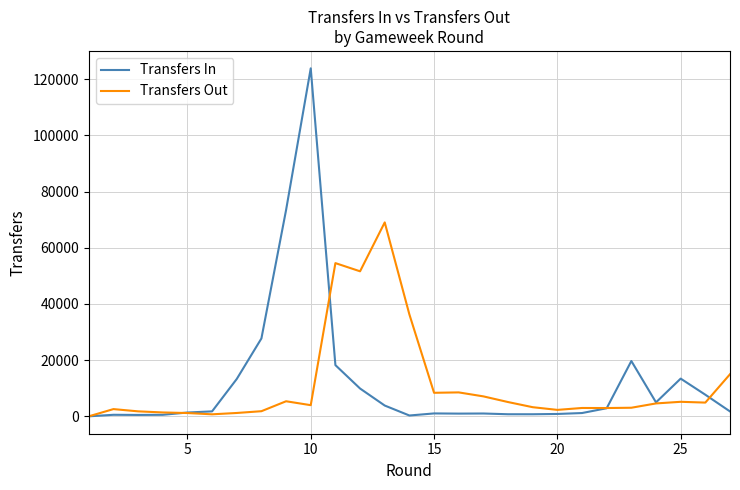

What is the maximum value shown in the chart?

123881